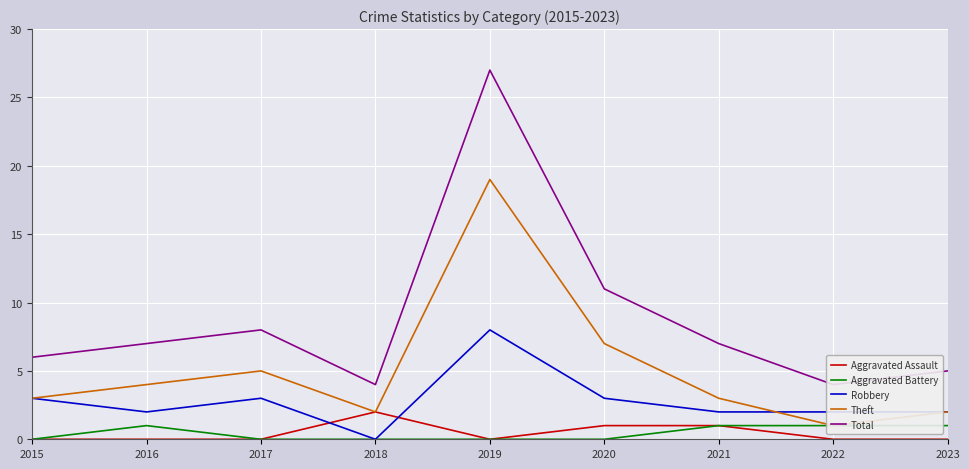

Count the Aggravated Battery values in the range 0 to 1.

9